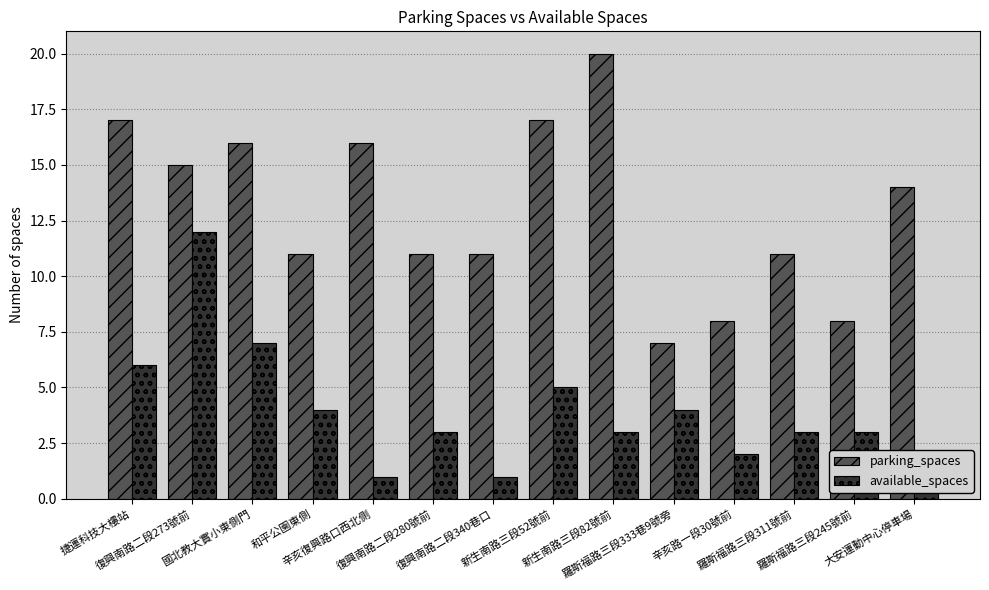

List the series in order of their peak value, highest first.

parking_spaces, available_spaces